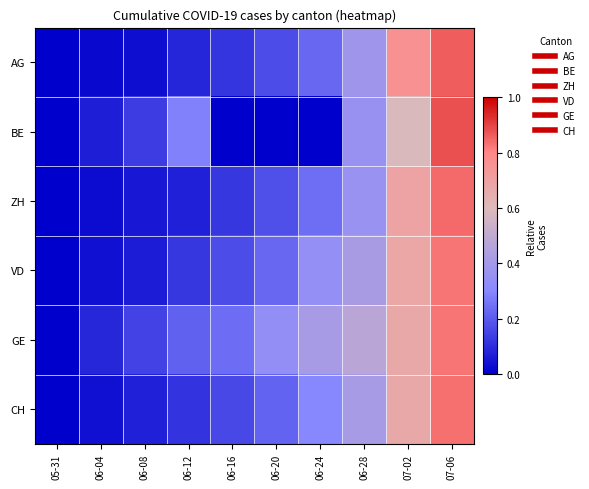

Reading left to right, transcribe all the data shown in this chart.

AG: 05-31=0.0	06-04=0.0	06-08=0.0	06-12=0.1	06-16=0.1	06-20=0.2	06-24=0.2	06-28=0.4	07-02=0.8	07-06=0.9
BE: 05-31=0.0	06-04=0.1	06-08=0.1	06-12=0.3	06-16=0.0	06-20=0.0	06-24=0.0	06-28=0.4	07-02=0.6	07-06=0.9
ZH: 05-31=0.0	06-04=0.0	06-08=0.1	06-12=0.1	06-16=0.1	06-20=0.2	06-24=0.2	06-28=0.4	07-02=0.7	07-06=0.8
VD: 05-31=0.0	06-04=0.0	06-08=0.1	06-12=0.1	06-16=0.2	06-20=0.2	06-24=0.3	06-28=0.4	07-02=0.7	07-06=0.8
GE: 05-31=0.0	06-04=0.1	06-08=0.2	06-12=0.2	06-16=0.2	06-20=0.3	06-24=0.4	06-28=0.5	07-02=0.7	07-06=0.8
CH: 05-31=0.0	06-04=0.0	06-08=0.1	06-12=0.1	06-16=0.2	06-20=0.2	06-24=0.3	06-28=0.4	07-02=0.7	07-06=0.8